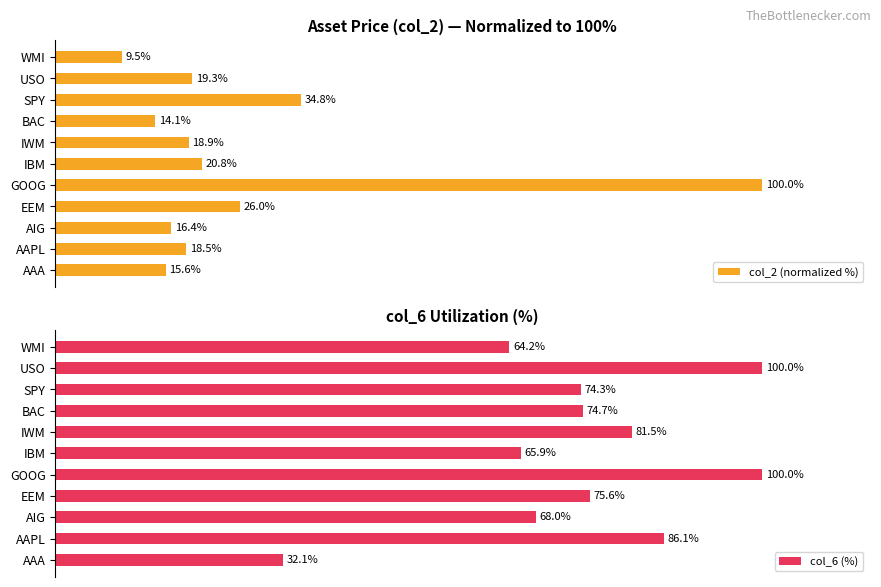

How many distinct data groups are displayed?

2